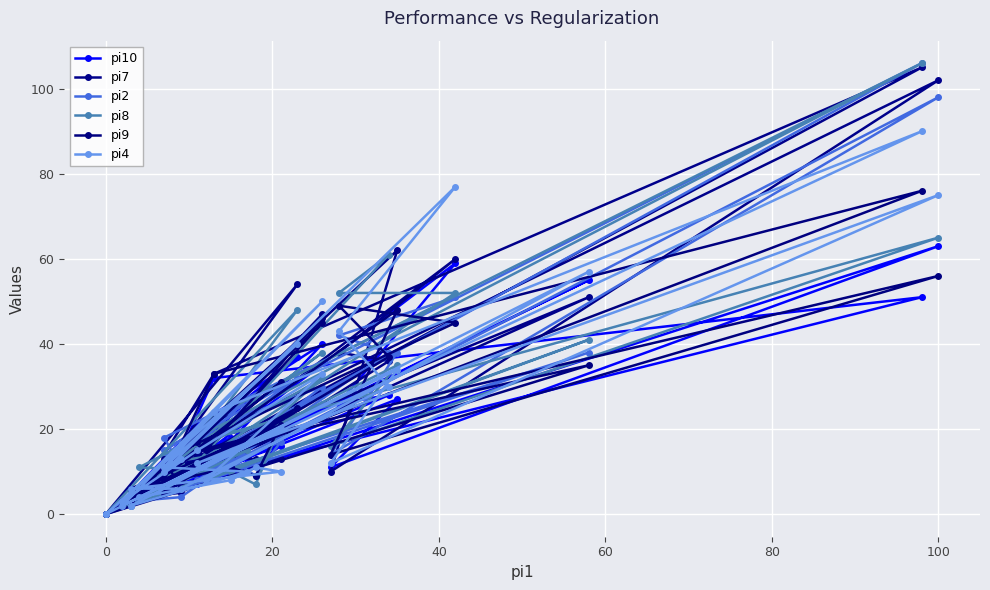

Which series has the largest total across all categories?

pi7